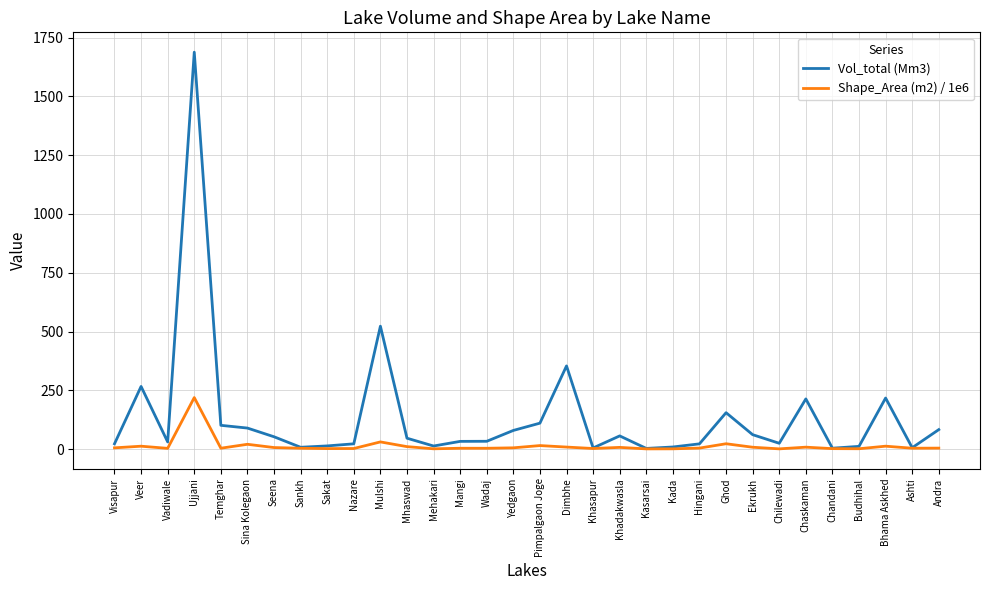

Which category has the highest value across all series?

Ujjani